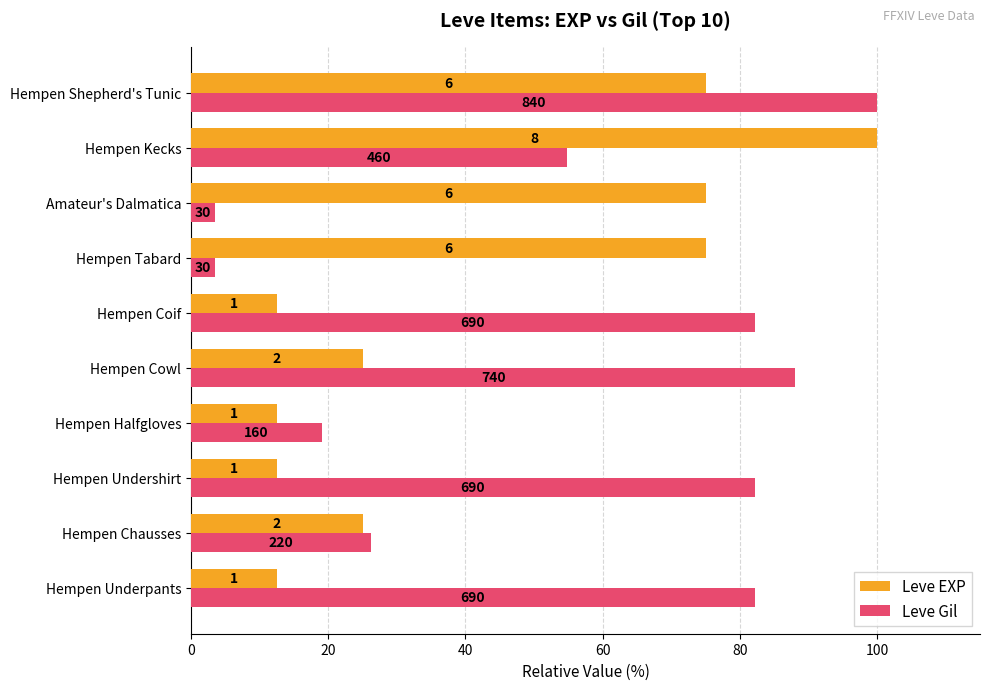

What is the difference between the maximum and minimum values in the Leve EXP series?

87.5